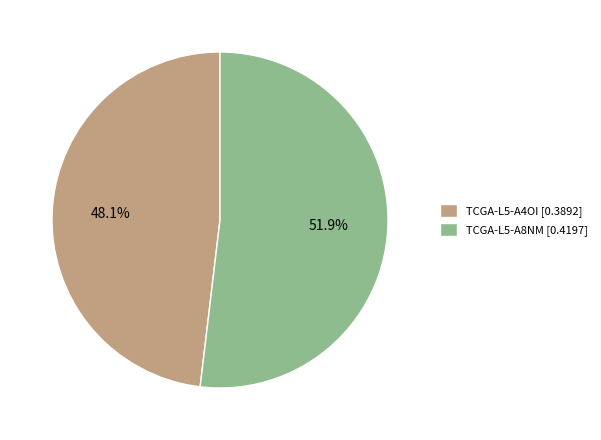

Between TCGA-L5-A8NM and TCGA-L5-A4OI, which is larger?

TCGA-L5-A8NM